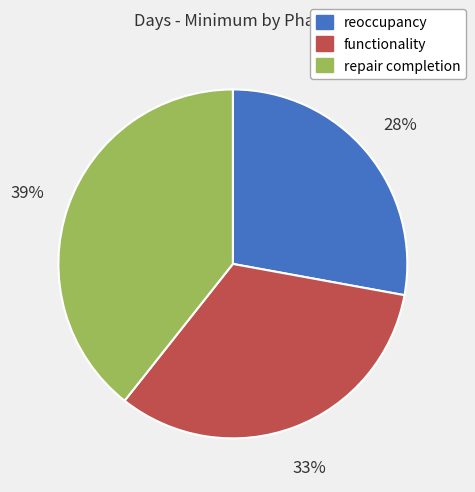

Count the number of slices in the pie.

3